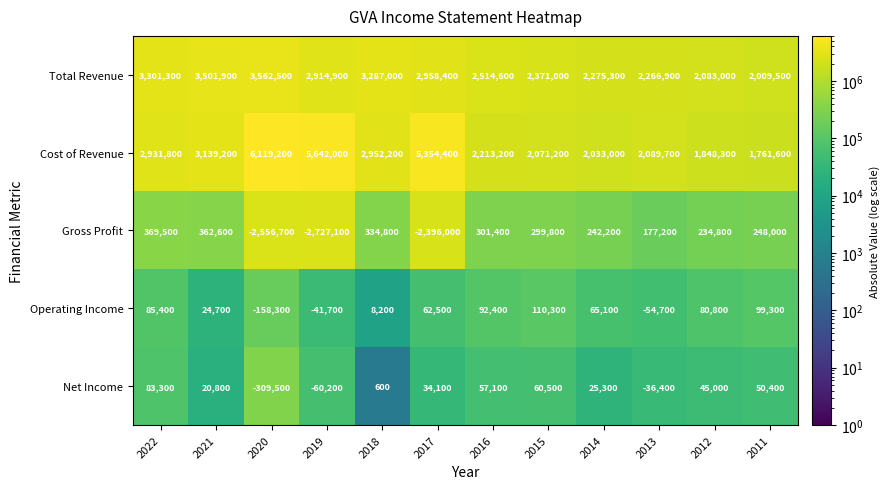

What is the spread (max minus min) of values at 2022?

3218000